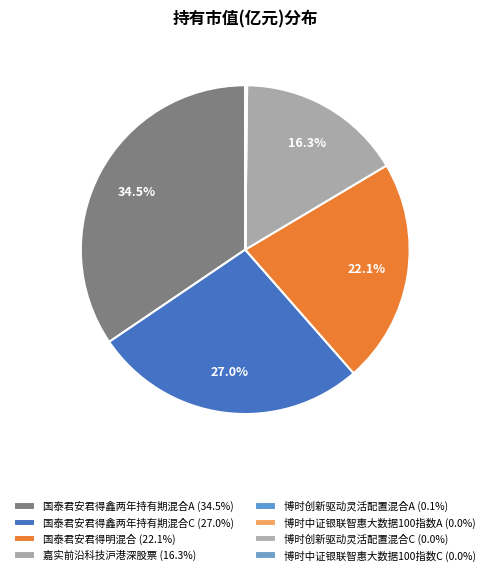

Which has a higher value, 国泰君安君得鑫两年持有期混合C or 博时中证银联智惠大数据100指数A?

国泰君安君得鑫两年持有期混合C